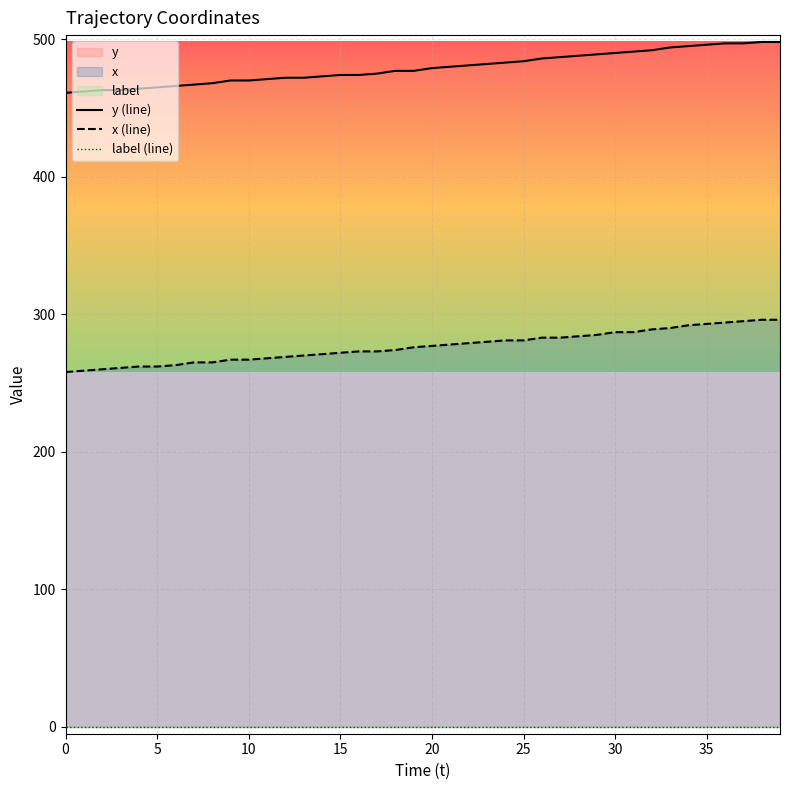

True or false: y and x intersect in this chart.

False